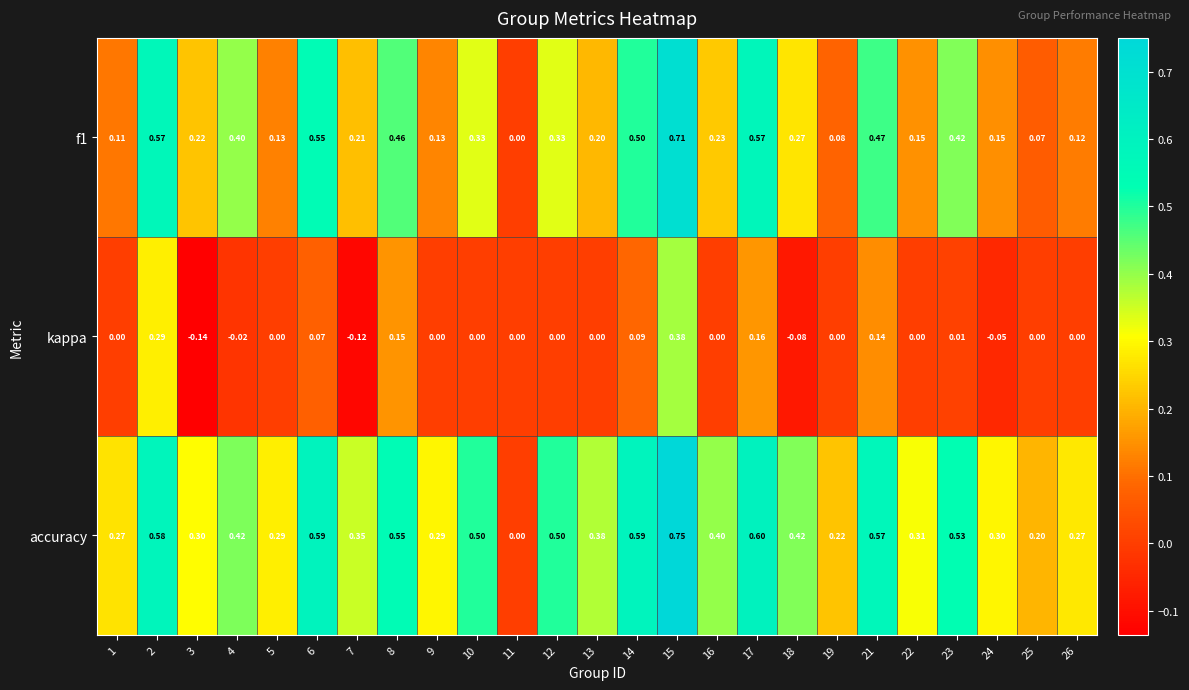

Is the value of accuracy at 2 greater than the value of kappa at 12?

Yes